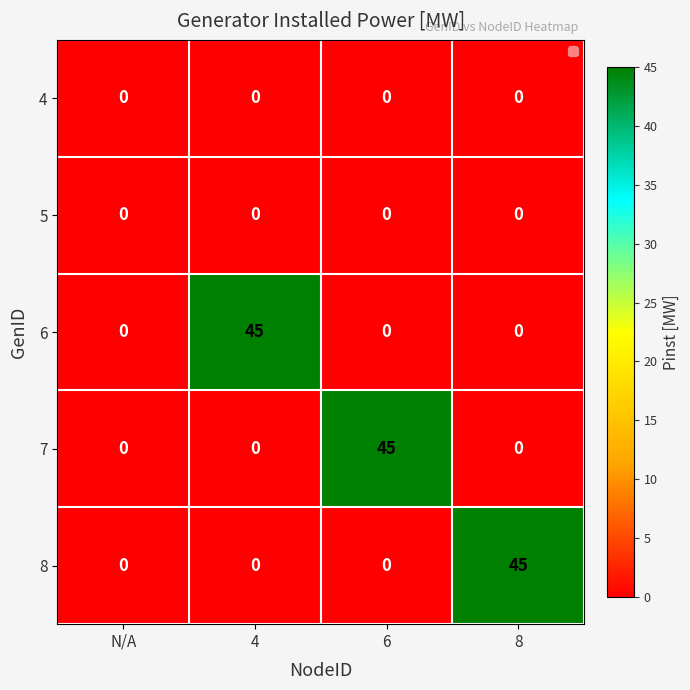

What is the difference between the highest and lowest values at 4?

45